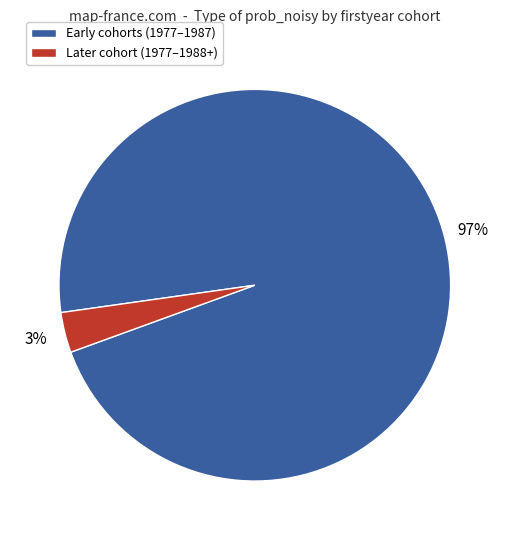

How many segments does this pie chart have?

2